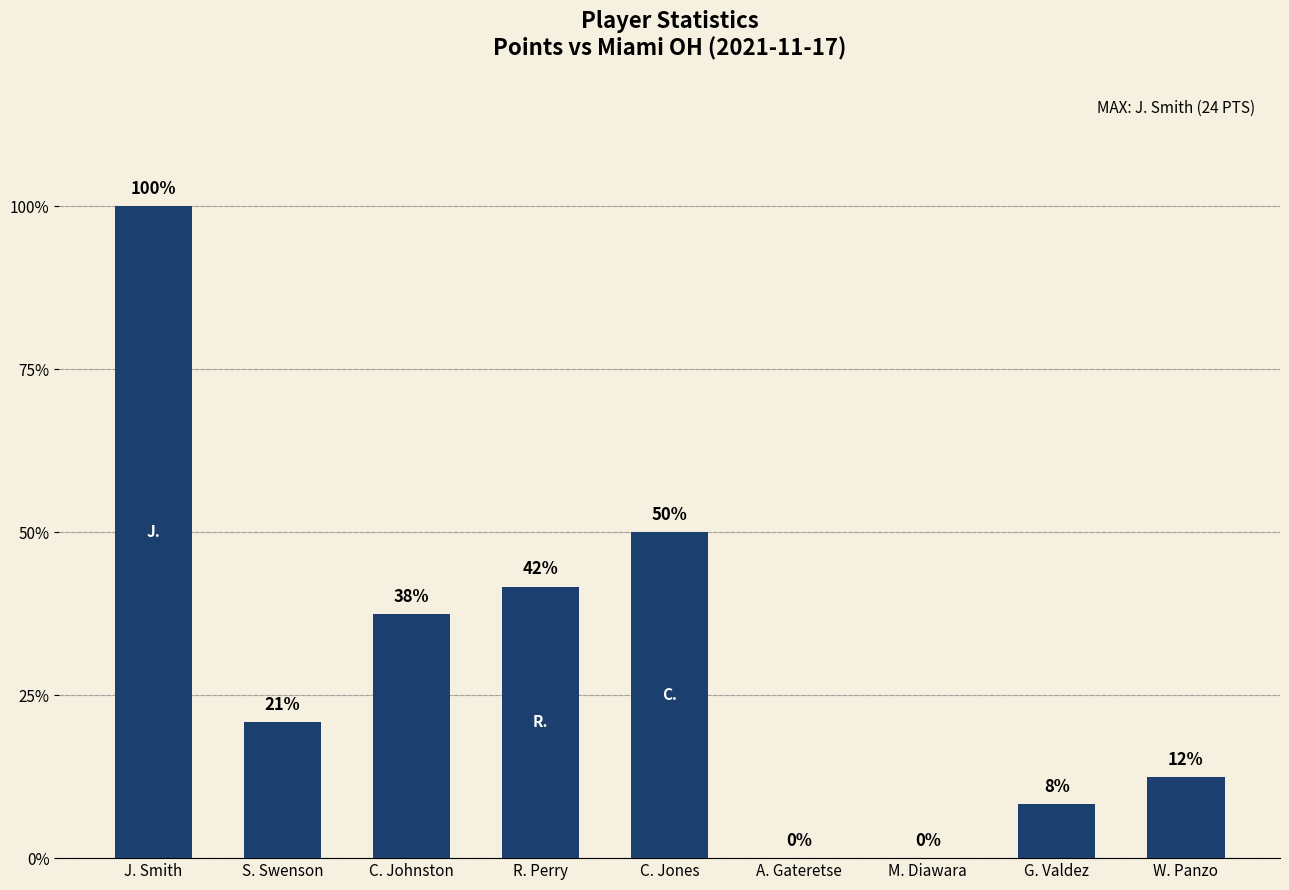

What is the difference between the maximum and second lowest values?

24